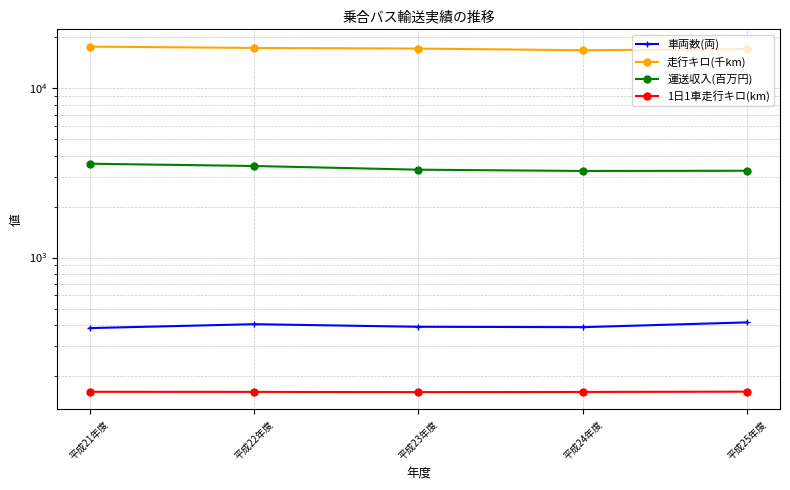

True or false: 運送収入(百万円) and 走行キロ(千km) intersect in this chart.

False